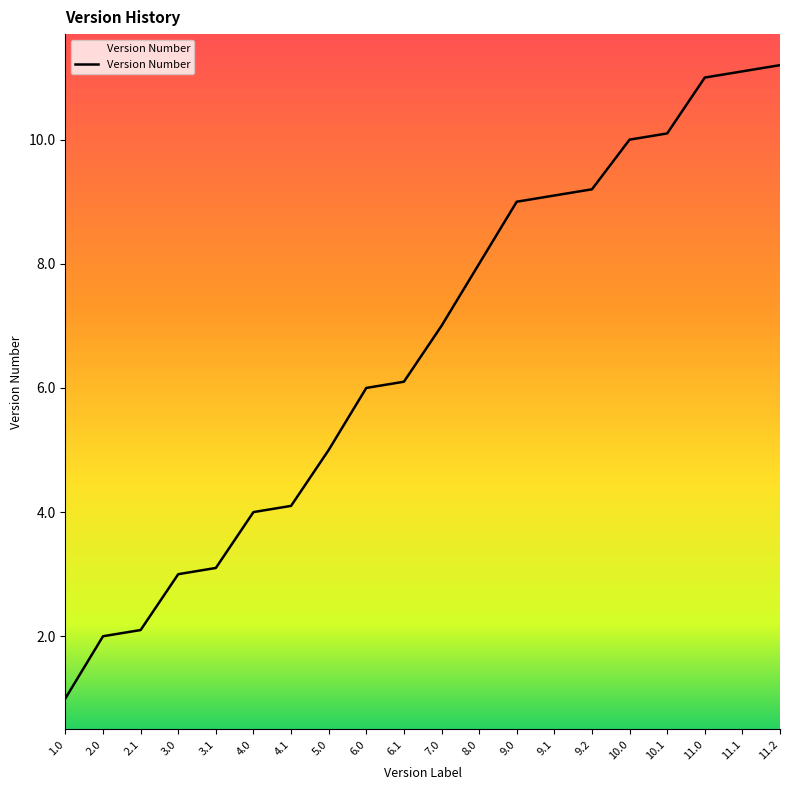

What is the average value?

6.6